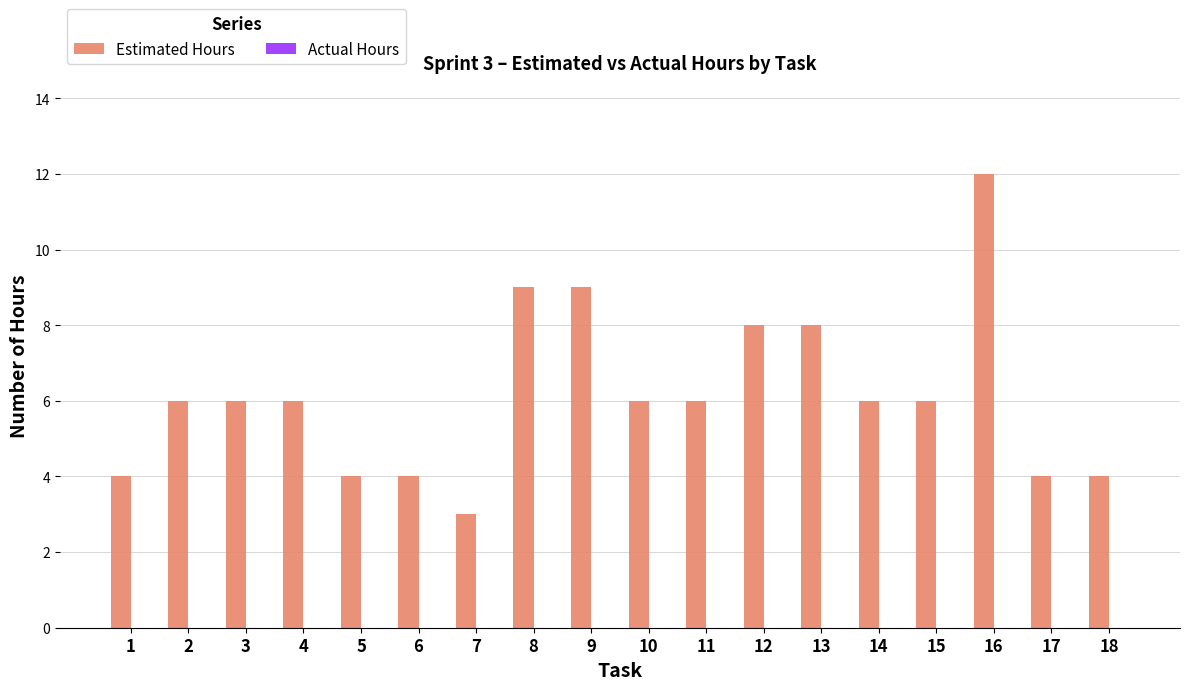

True or false: the data shows 4 at 17.

True